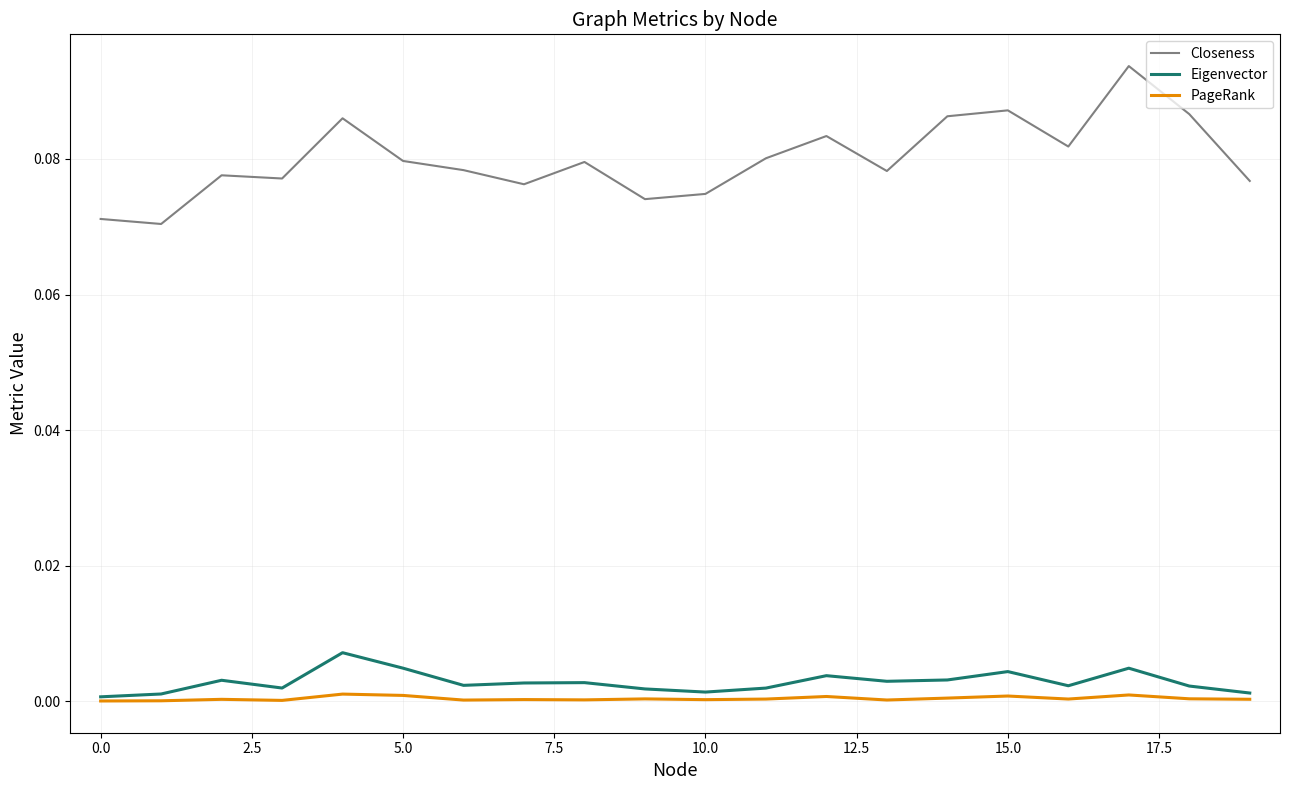

True or false: Closeness and Eigenvector intersect in this chart.

False